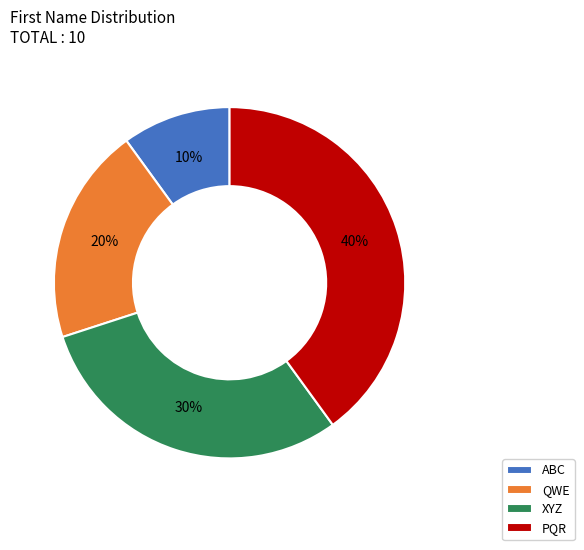

Is it true that XYZ is 30% of the pie?

True